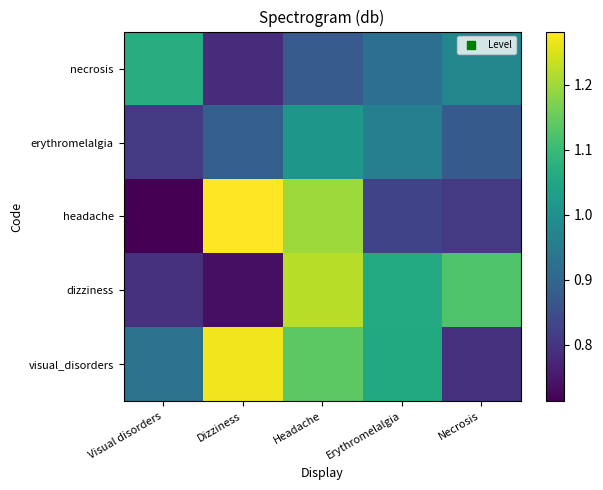

Reading right to left, what are all the values shown in this chart?

visual_disorders: Necrosis=0.8	Erythromelalgia=1.1	Headache=1.1	Dizziness=1.3	Visual disorders=0.9
dizziness: Necrosis=1.1	Erythromelalgia=1.1	Headache=1.2	Dizziness=0.7	Visual disorders=0.8
headache: Necrosis=0.8	Erythromelalgia=0.8	Headache=1.2	Dizziness=1.3	Visual disorders=0.7
erythromelalgia: Necrosis=0.9	Erythromelalgia=1.0	Headache=1.0	Dizziness=0.9	Visual disorders=0.8
necrosis: Necrosis=1.0	Erythromelalgia=0.9	Headache=0.9	Dizziness=0.8	Visual disorders=1.1